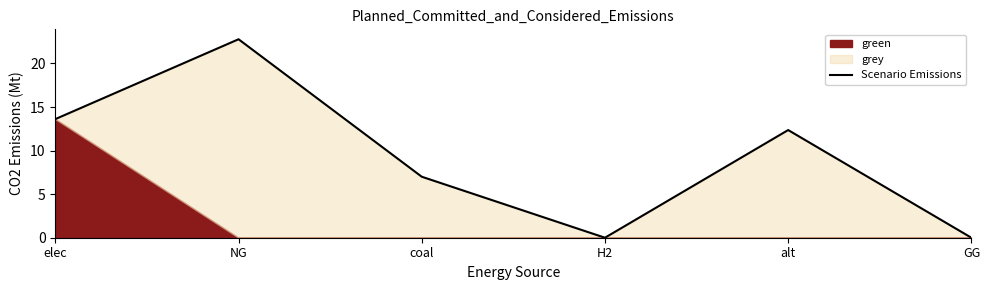

List the labels in order of value, largest first.

NG, elec, alt, coal, H2, GG